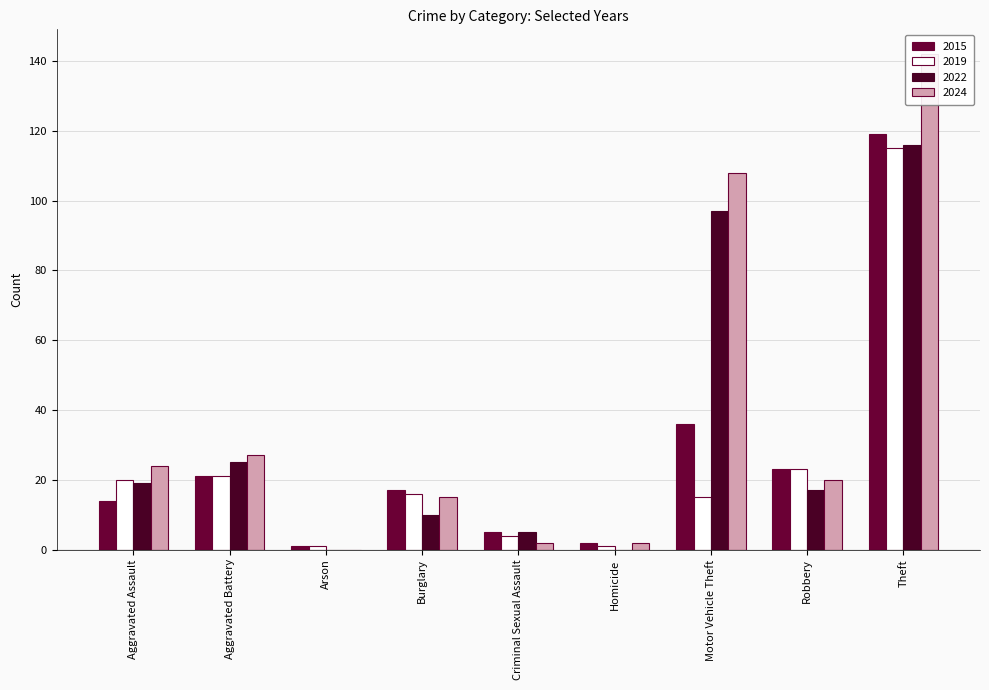

Reading right to left, transcribe all the data shown in this chart.

2015: Theft=119	Robbery=23	Motor Vehicle Theft=36	Homicide=2	Criminal Sexual Assault=5	Burglary=17	Arson=1	Aggravated Battery=21	Aggravated Assault=14
2019: Theft=115	Robbery=23	Motor Vehicle Theft=15	Homicide=1	Criminal Sexual Assault=4	Burglary=16	Arson=1	Aggravated Battery=21	Aggravated Assault=20
2022: Theft=116	Robbery=17	Motor Vehicle Theft=97	Homicide=0	Criminal Sexual Assault=5	Burglary=10	Arson=0	Aggravated Battery=25	Aggravated Assault=19
2024: Theft=142	Robbery=20	Motor Vehicle Theft=108	Homicide=2	Criminal Sexual Assault=2	Burglary=15	Arson=0	Aggravated Battery=27	Aggravated Assault=24